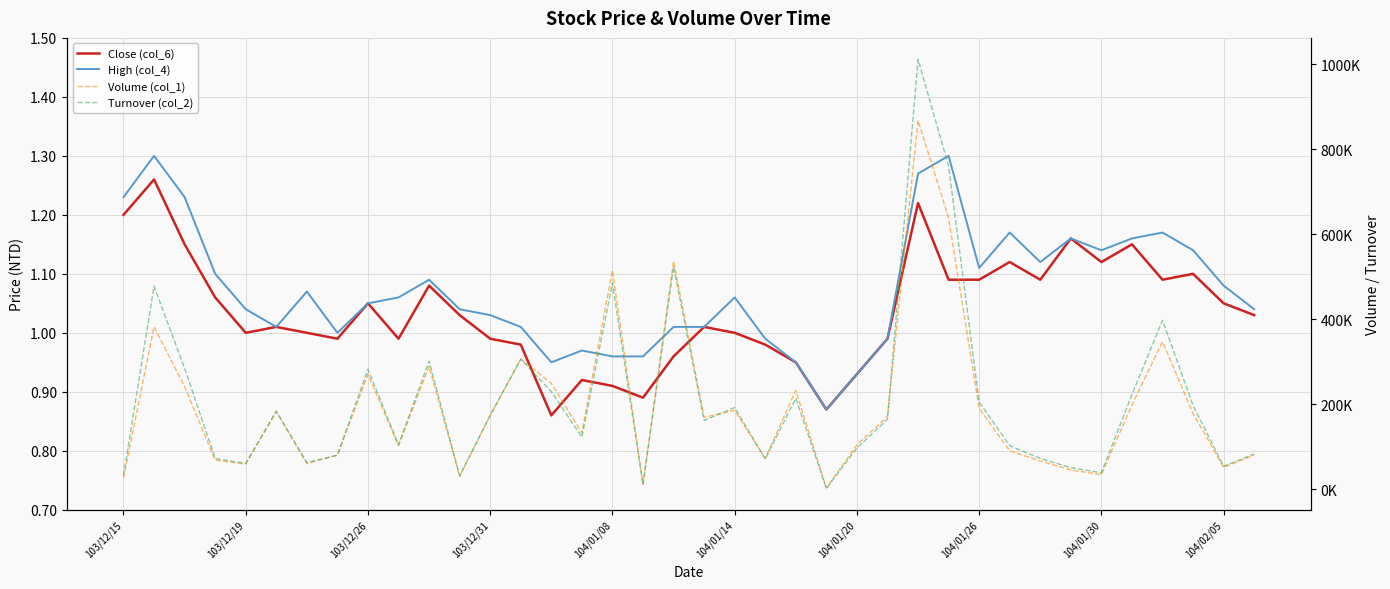

What is the maximum value for Turnover (col_2)?

1011430.0